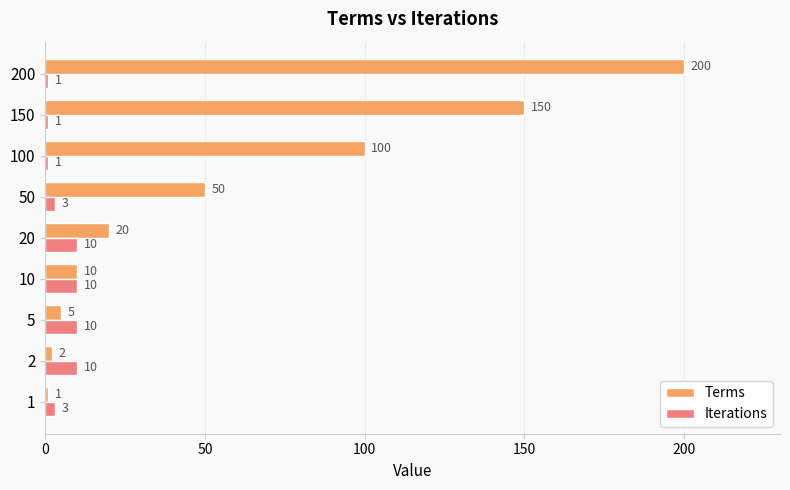

What is the highest value of the Terms series?

200